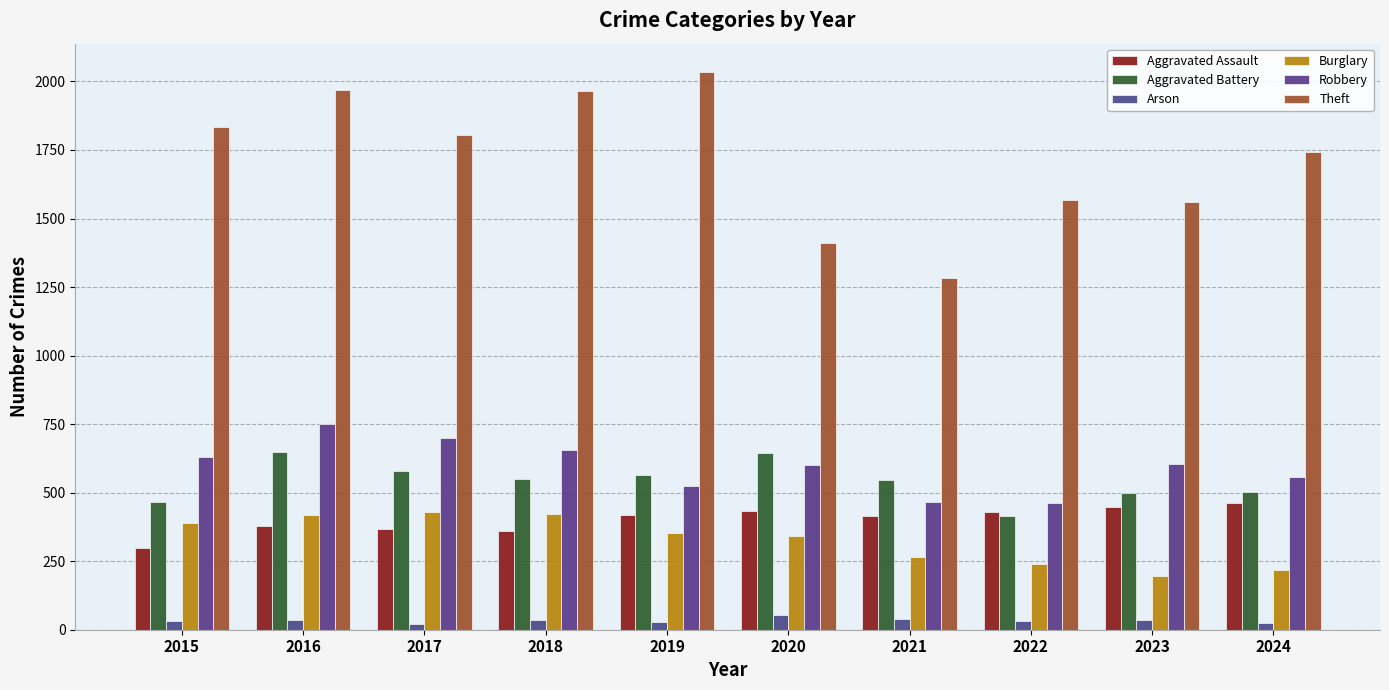

Where does the Arson series first go above 36?

2016